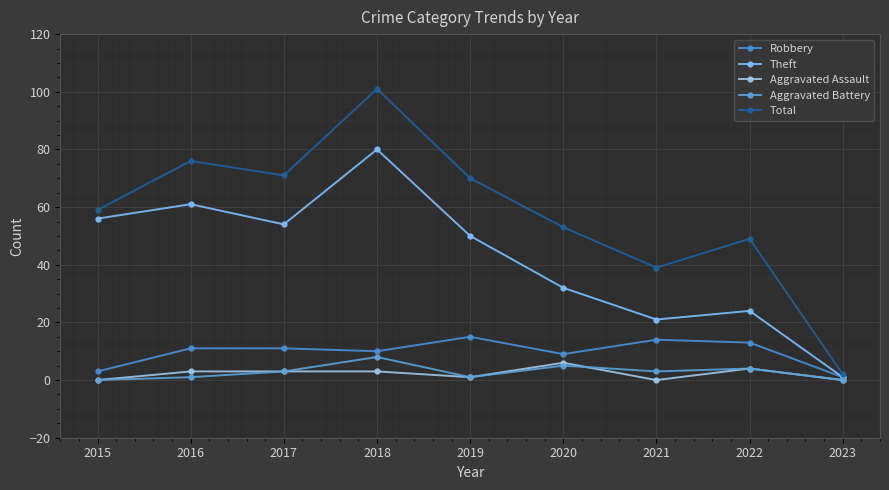

True or false: Robbery and Total cross at least once.

False